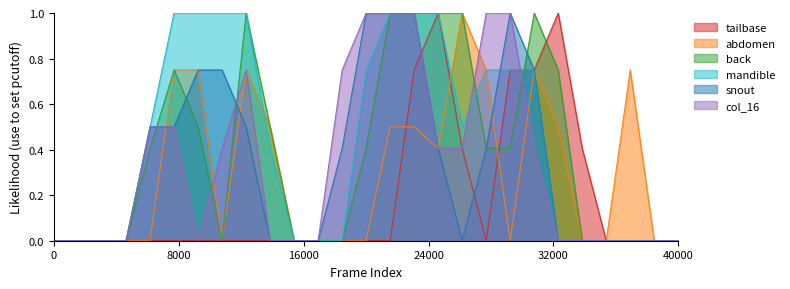

What is the sum of the col_16 values at 7 and 1?

0.4